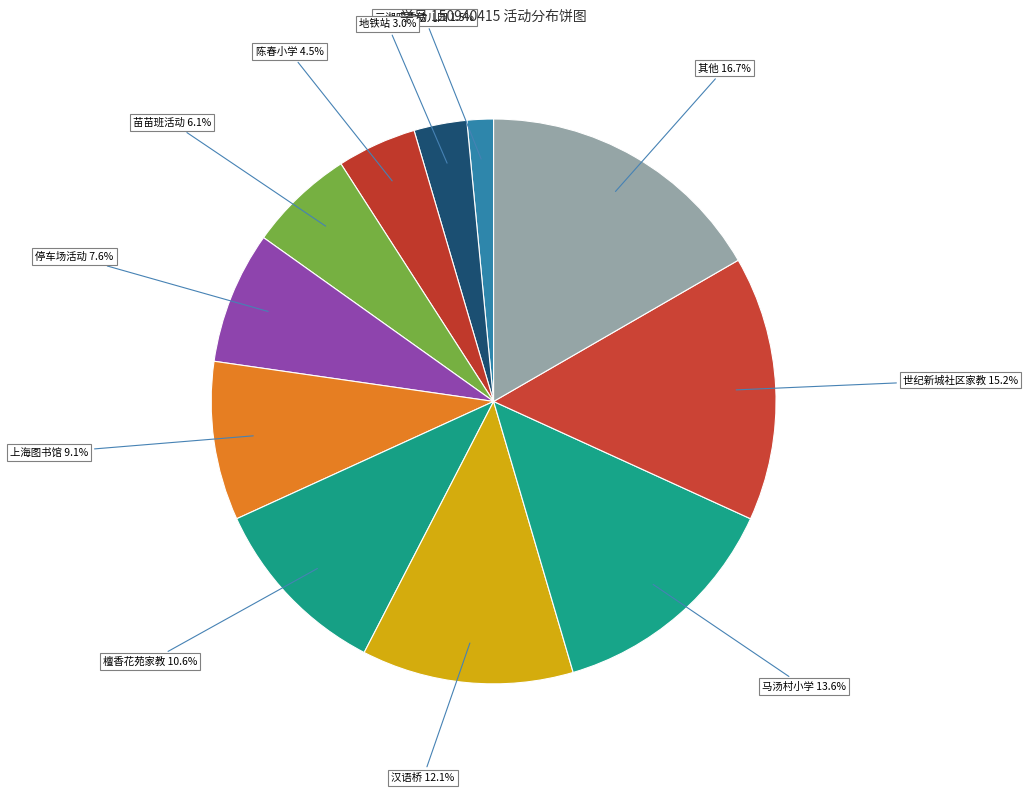

What percentage is the 世纪新城社区家教 slice, to the nearest percent?

15%